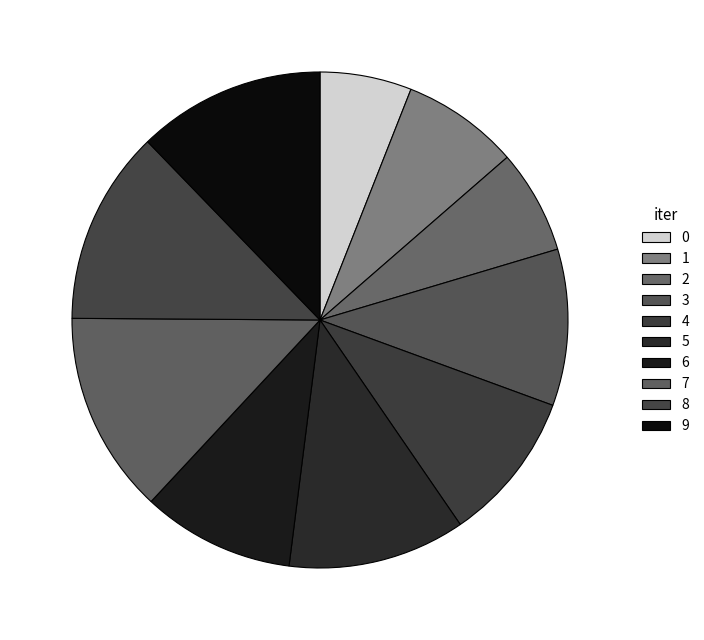

To the nearest percent, what portion does 4 represent?

10%